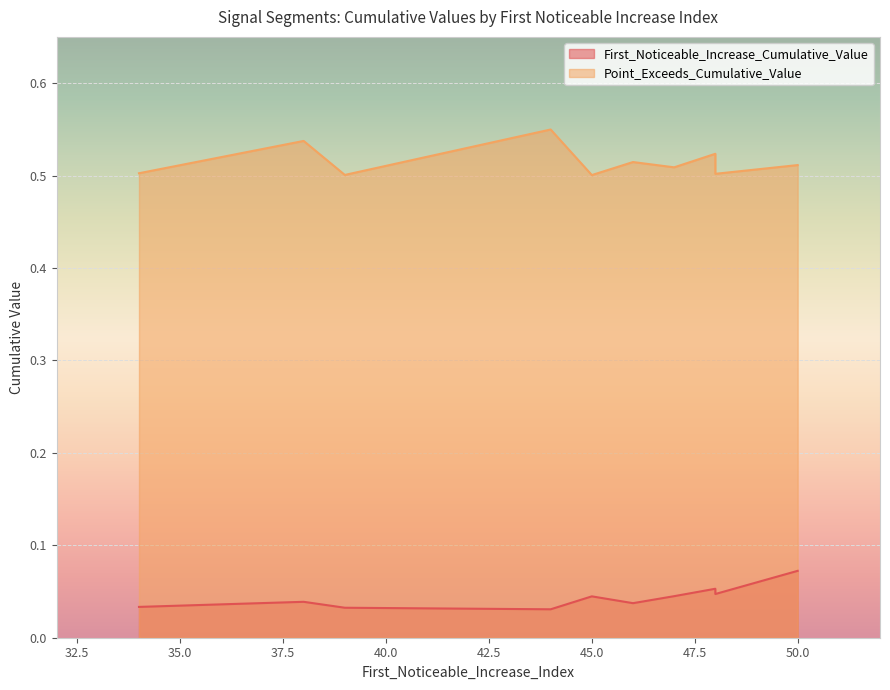

At which label is First_Noticeable_Increase_Cumulative_Value closest to 0?

44